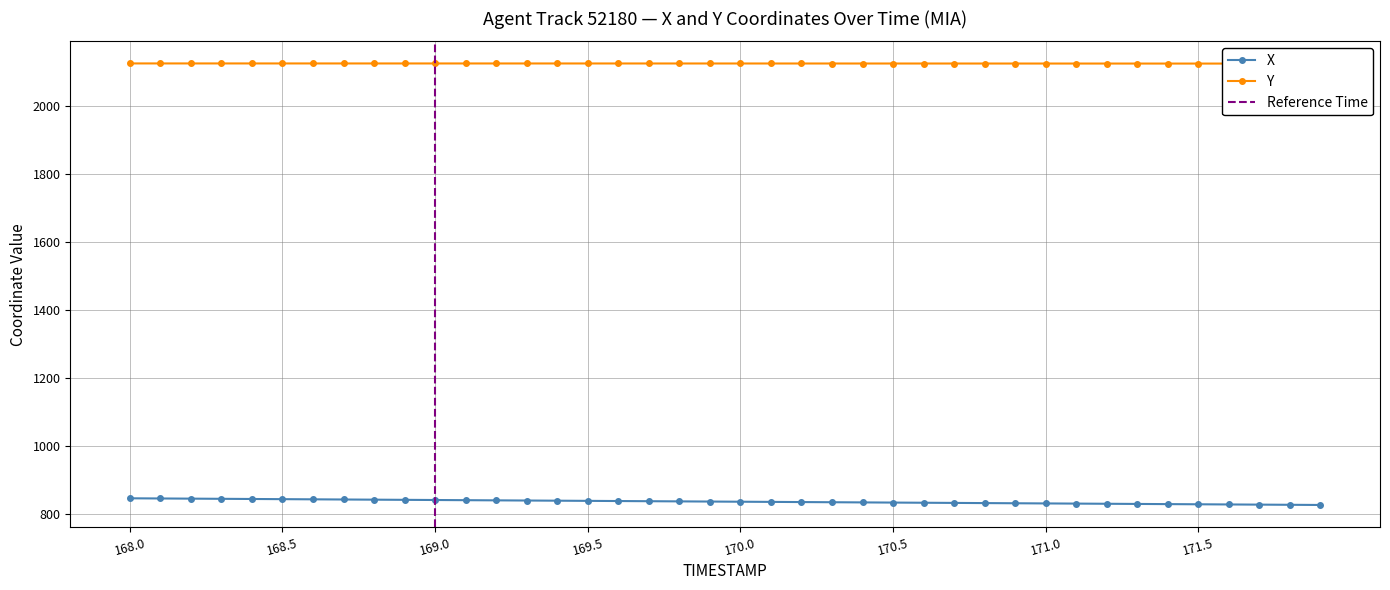

Between 168.7 and 169.6, which series saw the biggest shift?

X